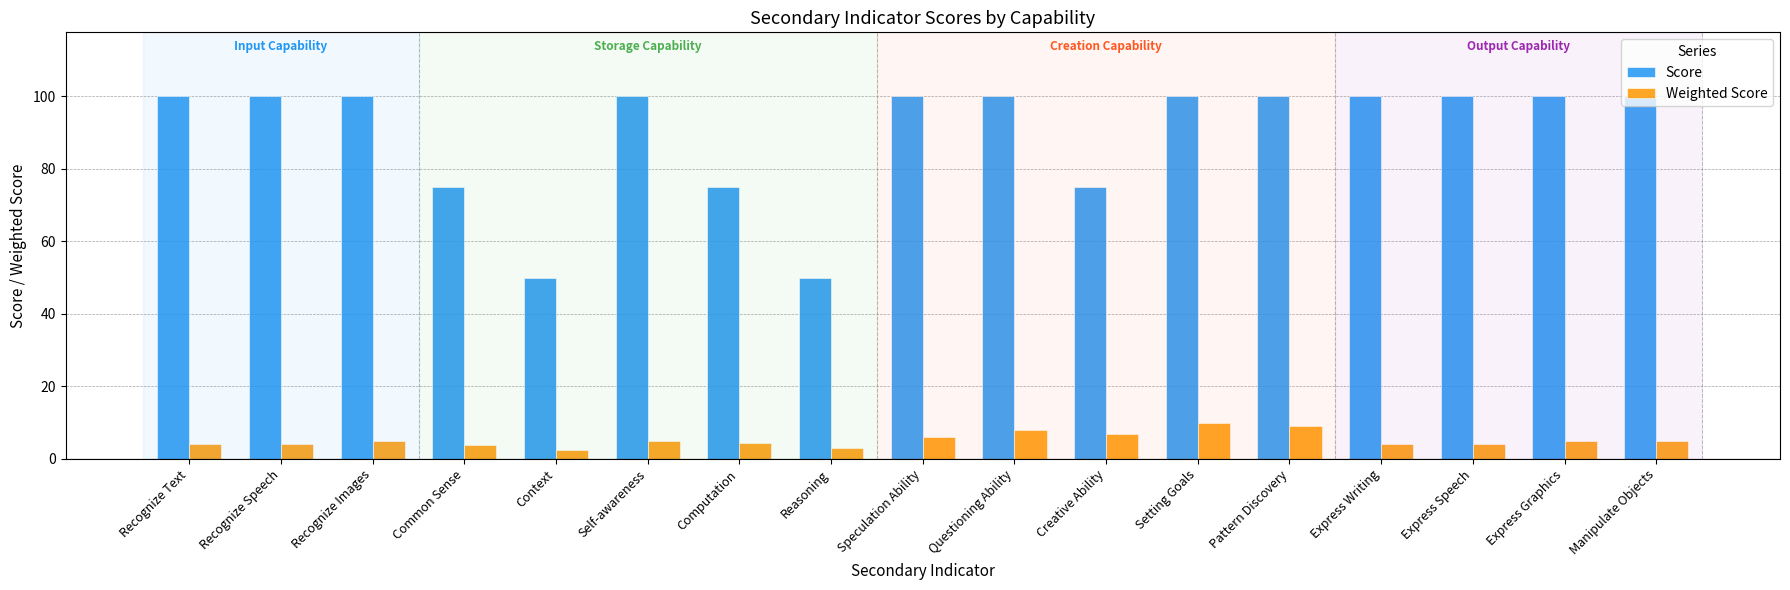

Which series has the largest total across all categories?

Score